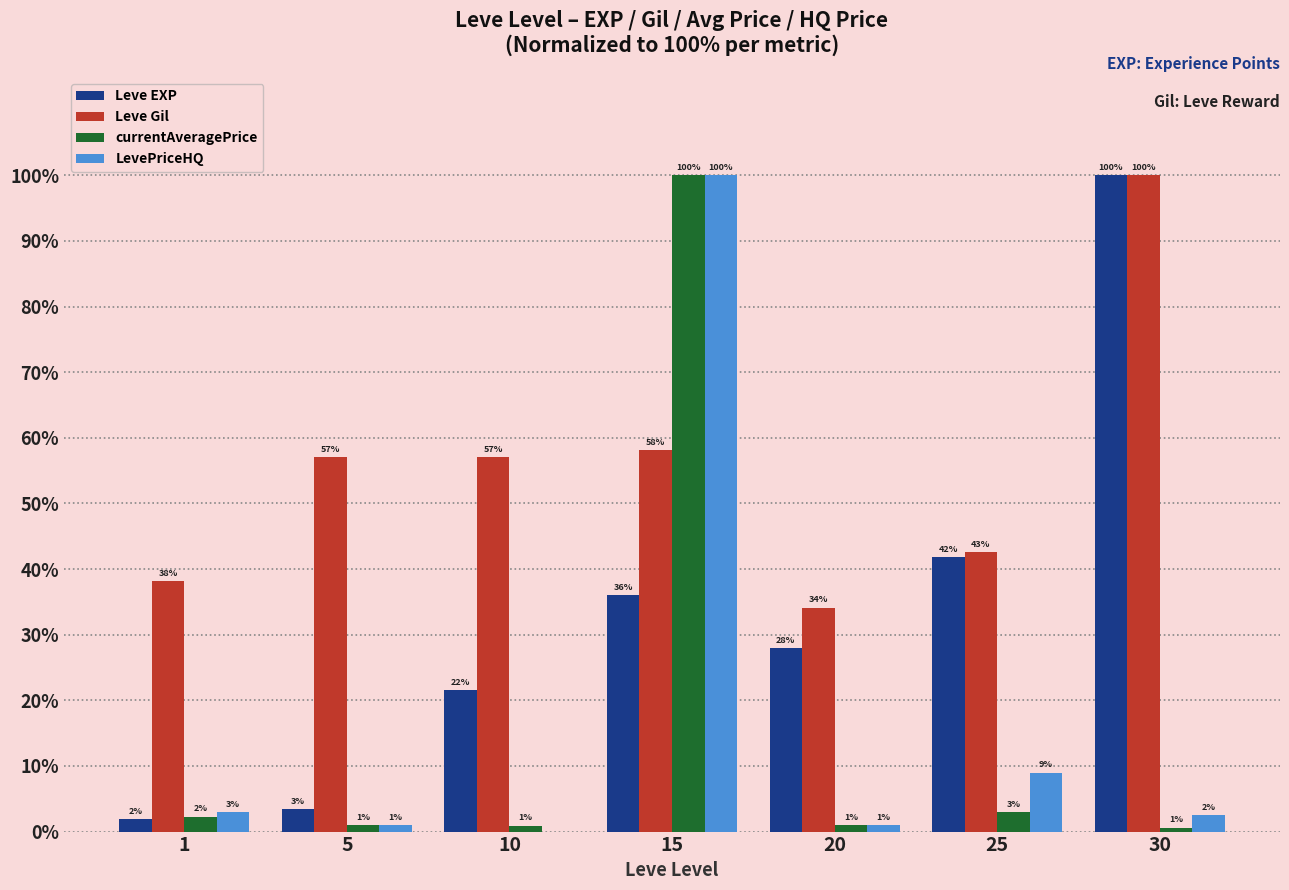

The Leve EXP series shows 10.2 at 15. True or false?

False